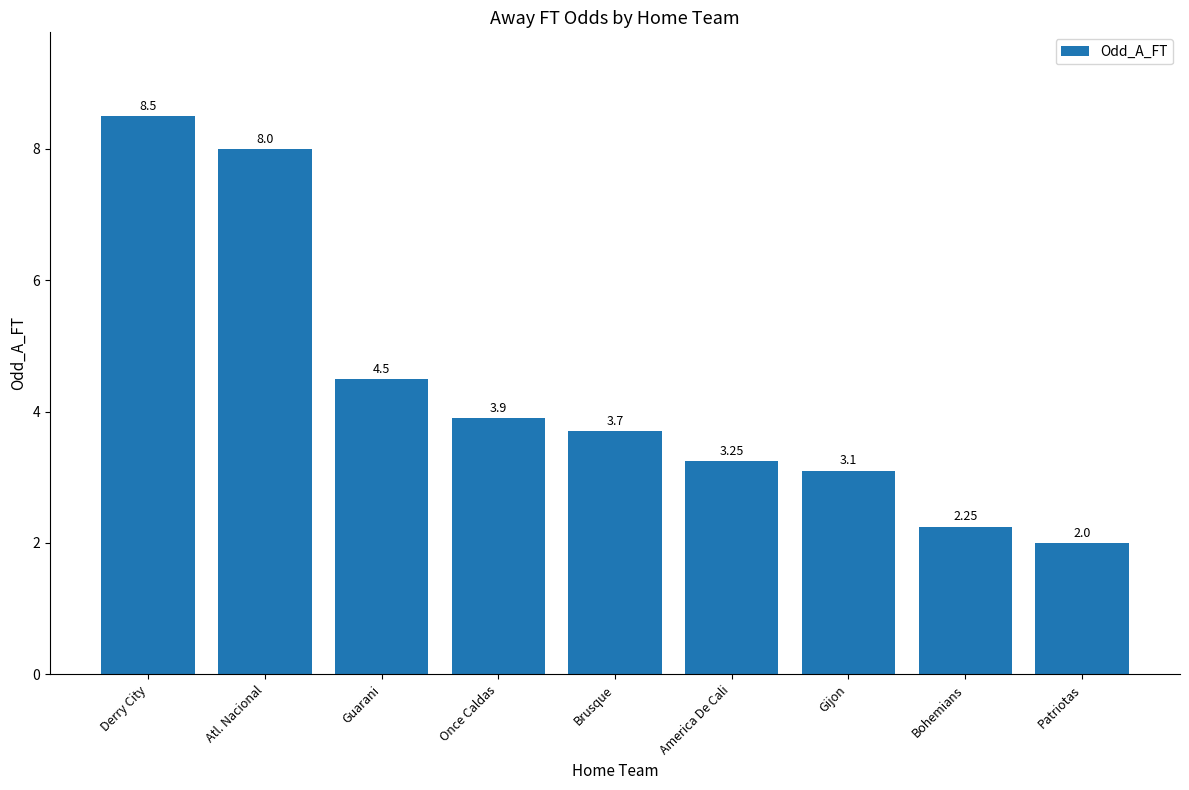

What is the label of the 8th bar from the left?

Bohemians